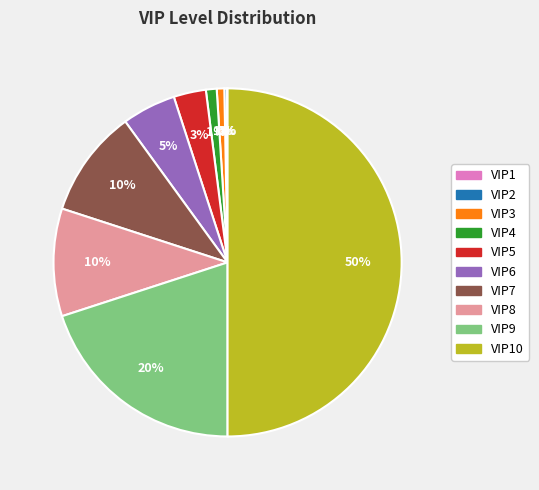

To the nearest percent, what is the average slice percentage?

10%